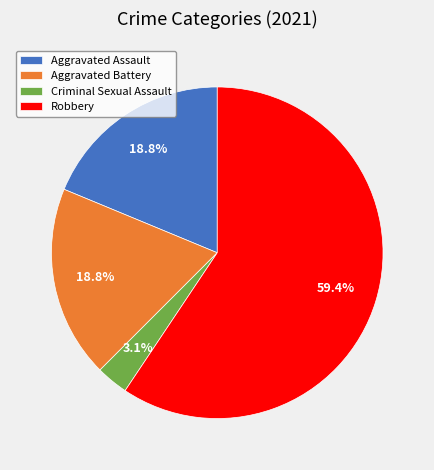

Is there a majority slice in this chart?

Yes